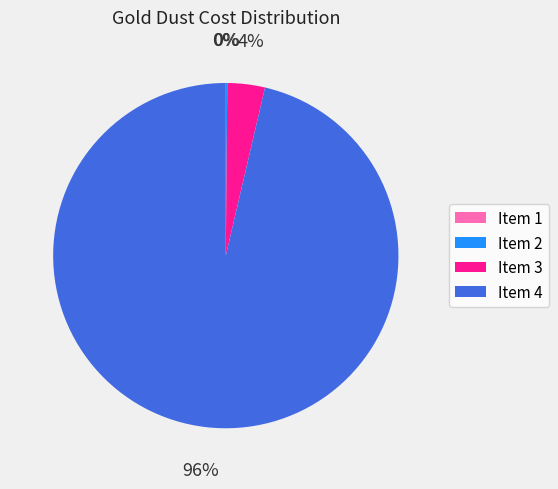

Which slice is the largest?

Item 4